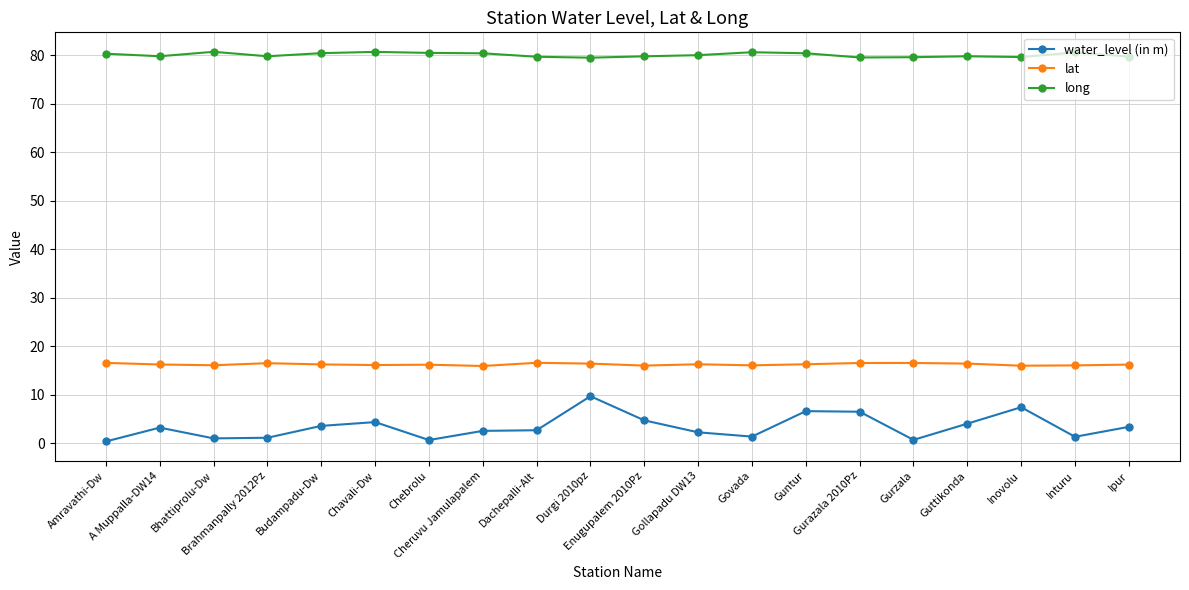

The water_level (in m) series shows 2.2 at Gollapadu DW13. True or false?

True